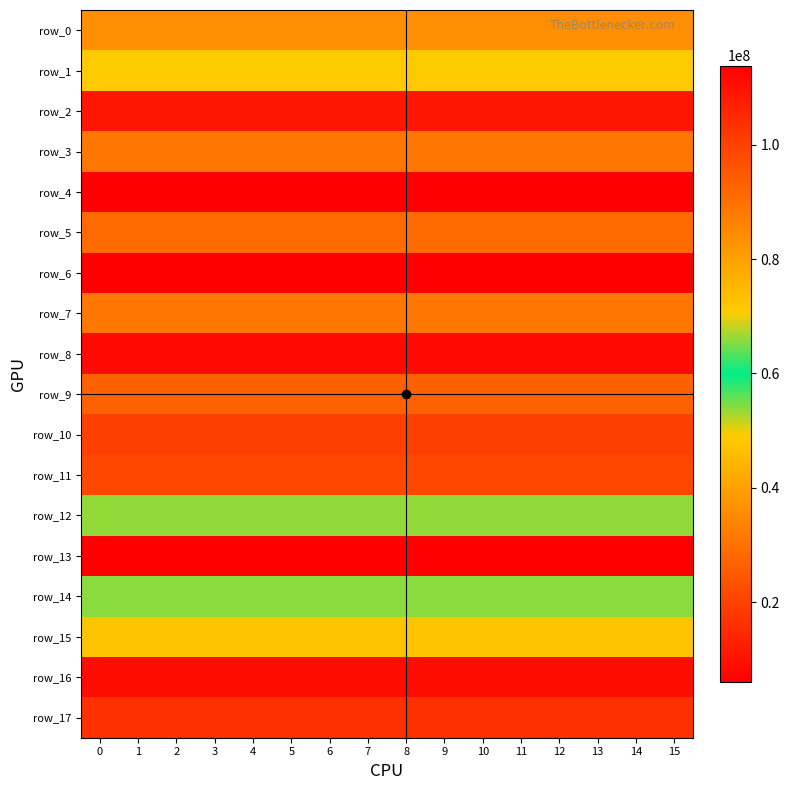

Between 6 and 15, which series saw the biggest shift?

row_0